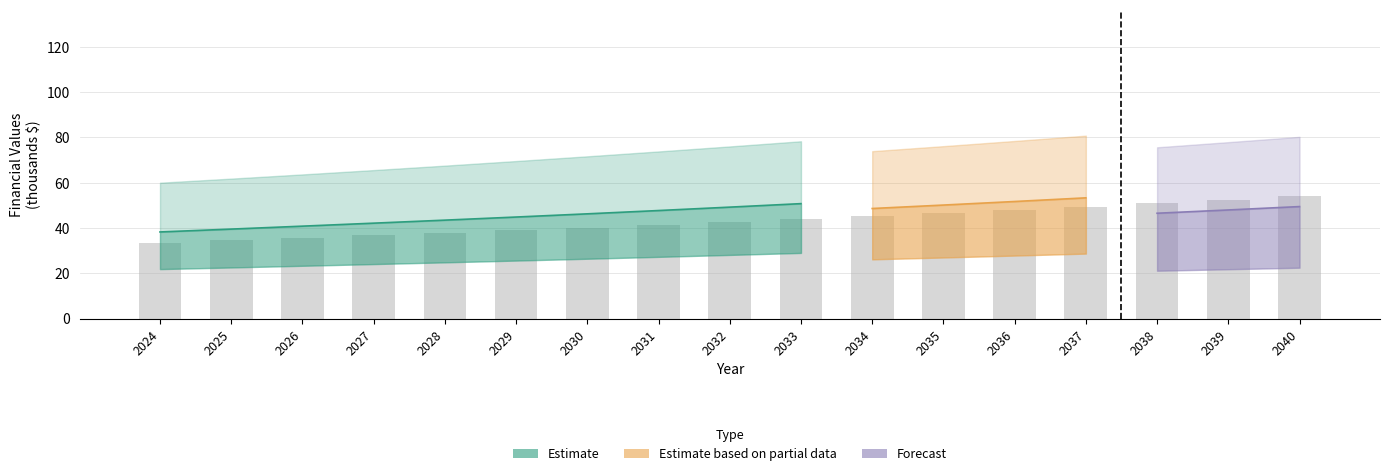

What is the maximum value shown in the chart?

53.9